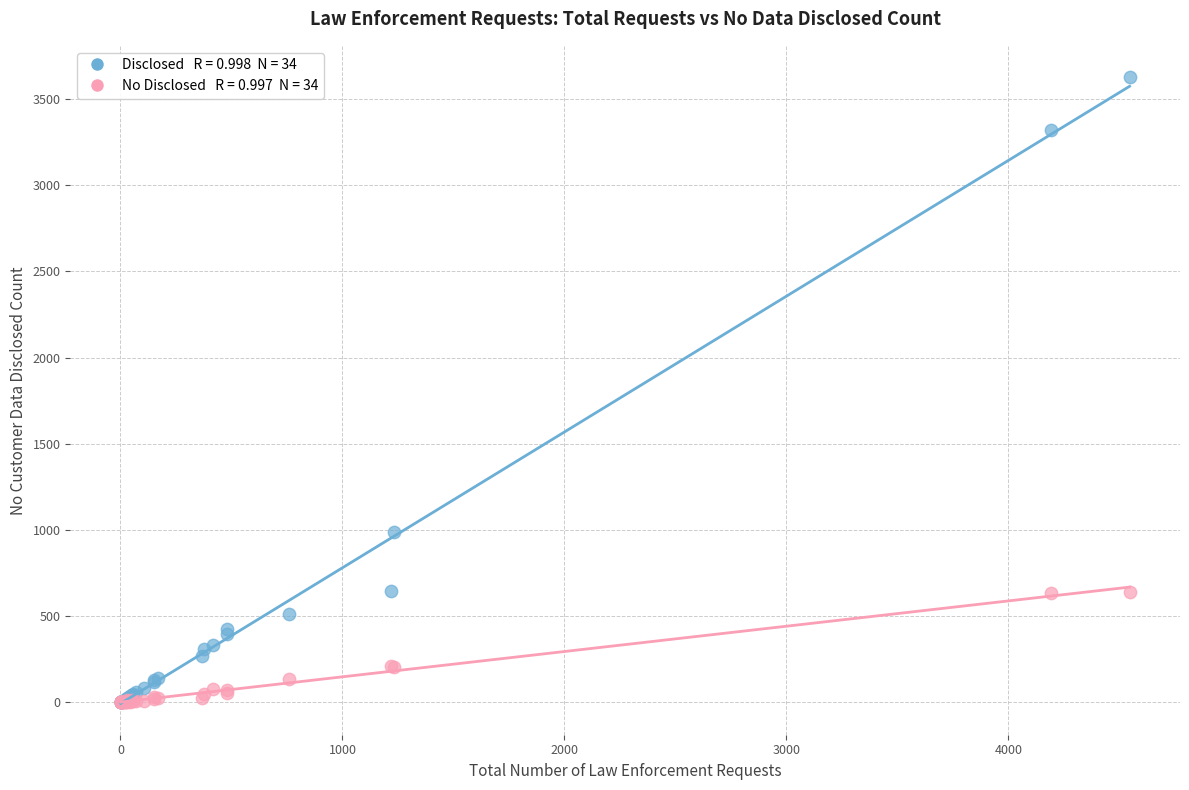

Across all series, what Y value is closest to 1813?

988